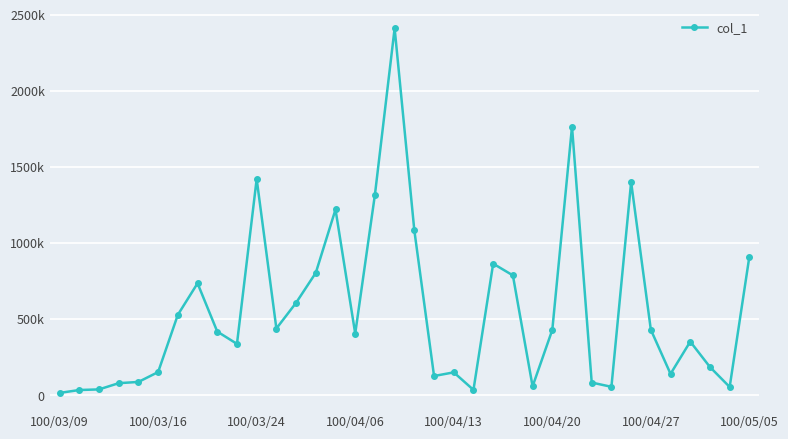

Does the chart have visible grid lines?

Yes